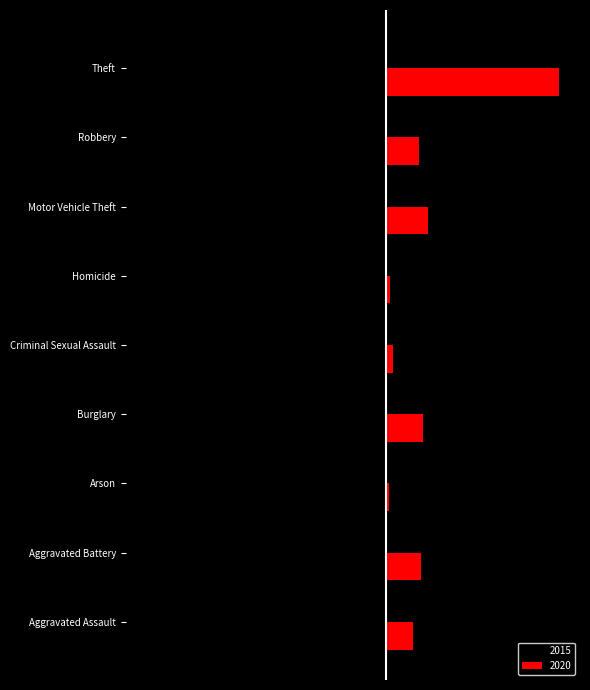

List the series in order of their peak value, highest first.

2020, 2015